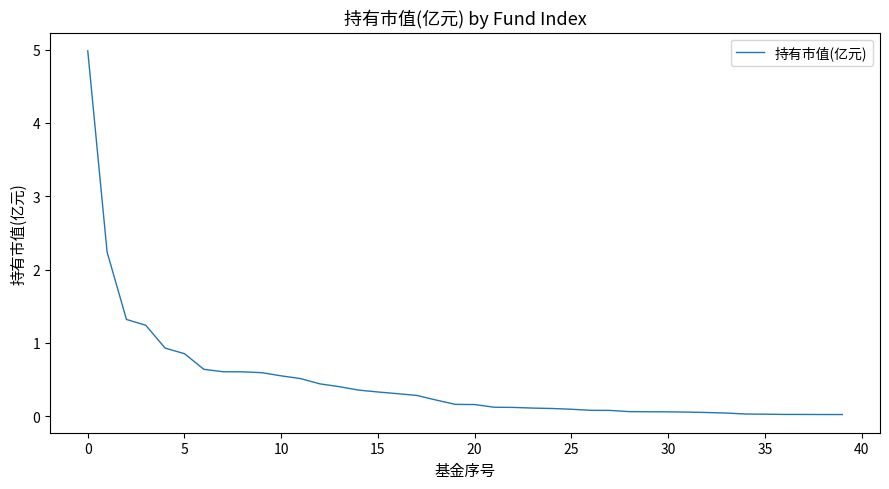

What is the maximum value shown in the chart?

5.0